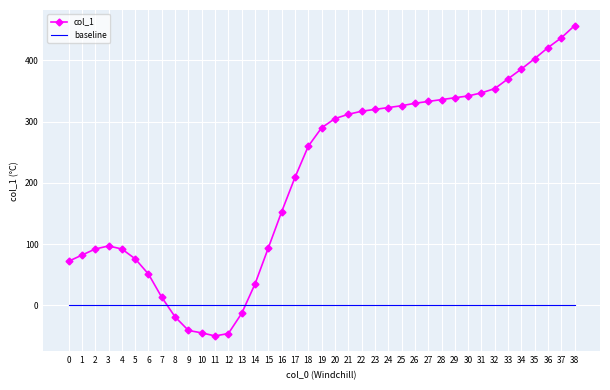

How many values in col_1 are above zero?

33